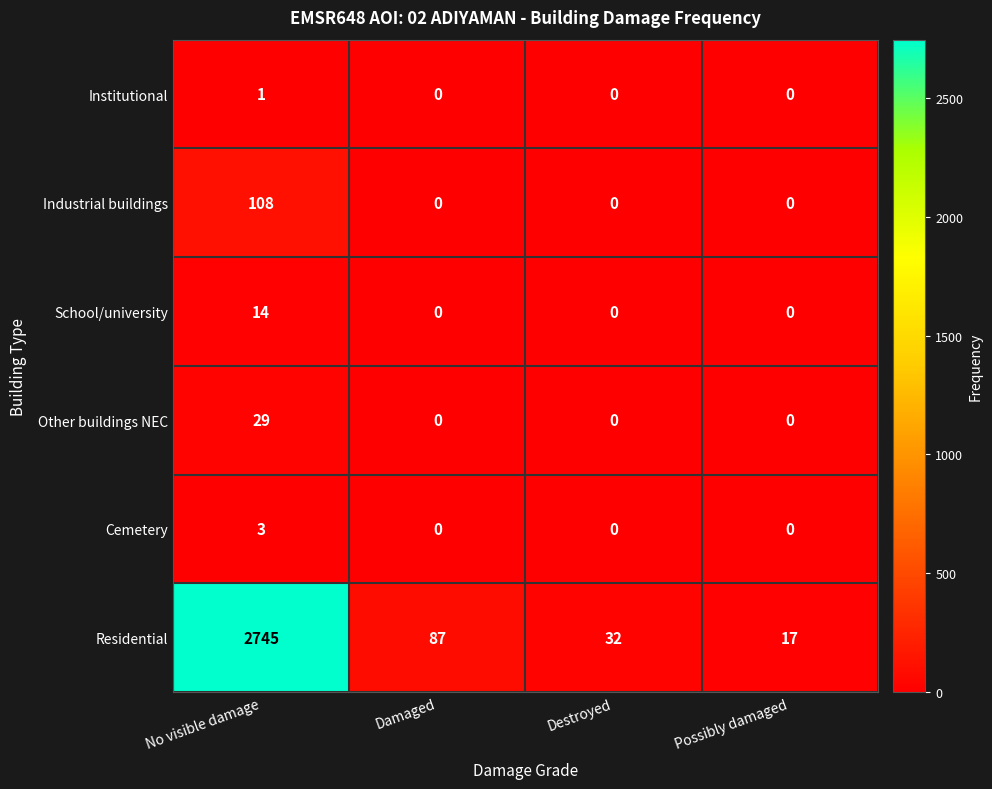

What is the greatest value displayed?

2745